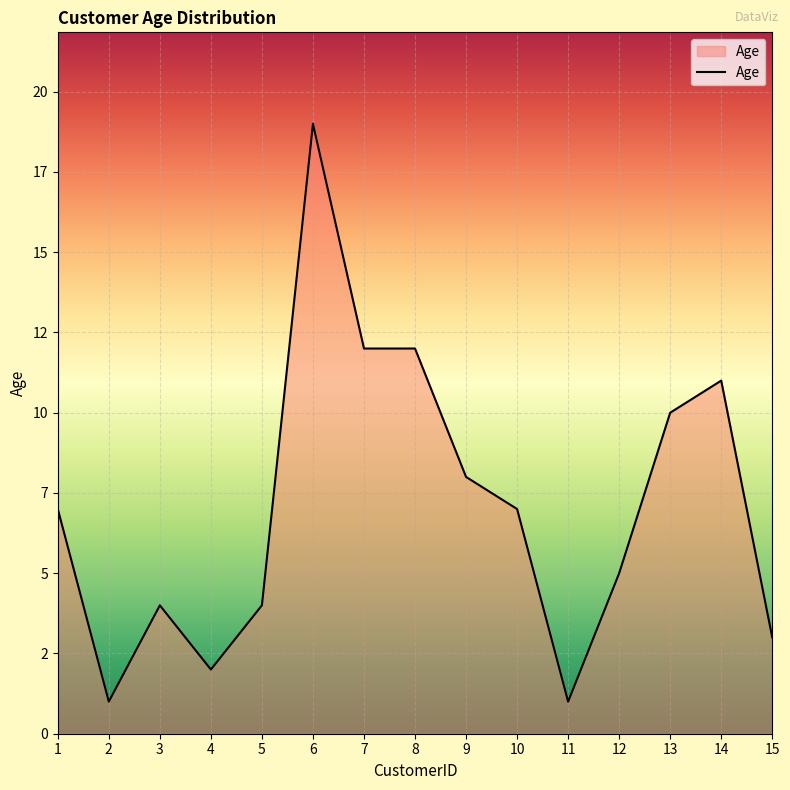

What is the value of the 5th point from the left?

4